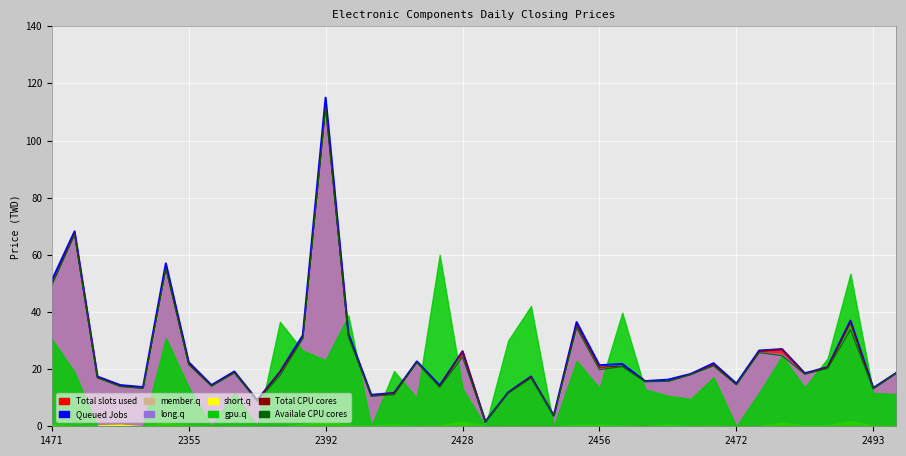

The value of Queued Jobs at 2428 is 8.9. True or false?

False